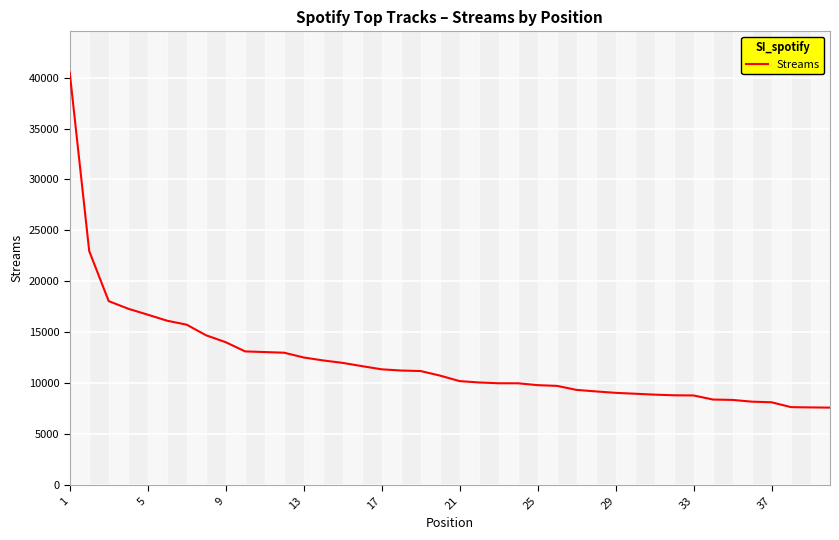

How many lines are shown in the chart?

1